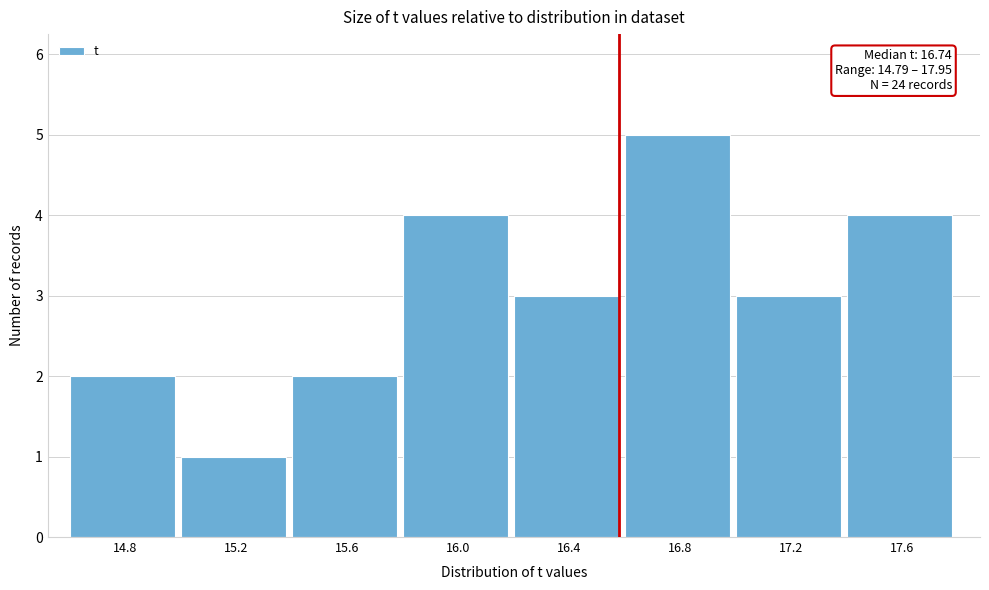

Reading right to left, list all the values displayed in this chart.

17.6=4	17.2=3	16.8=5	16.4=3	16.0=4	15.6=2	15.2=1	14.8=2